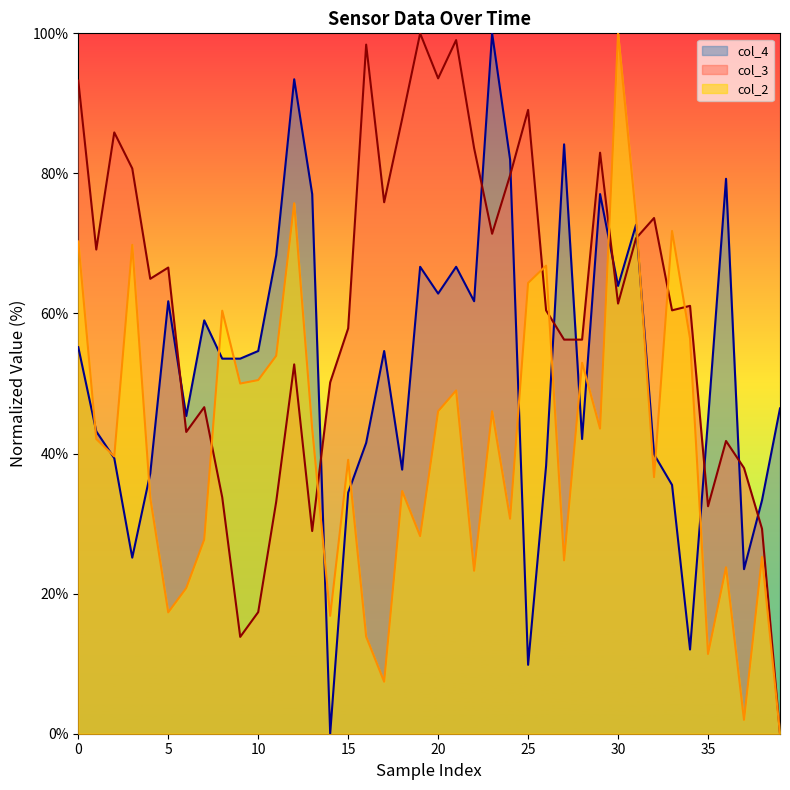

True or false: col_2 and col_3 intersect in this chart.

True